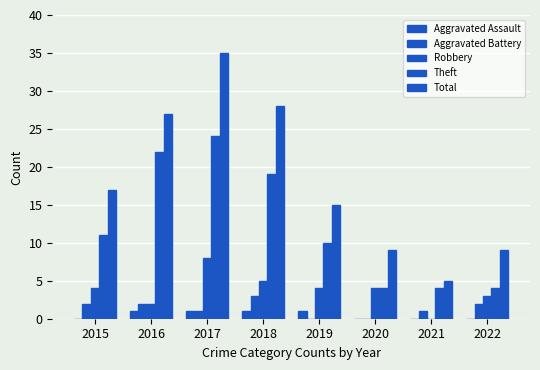

What is the greatest value displayed?

35